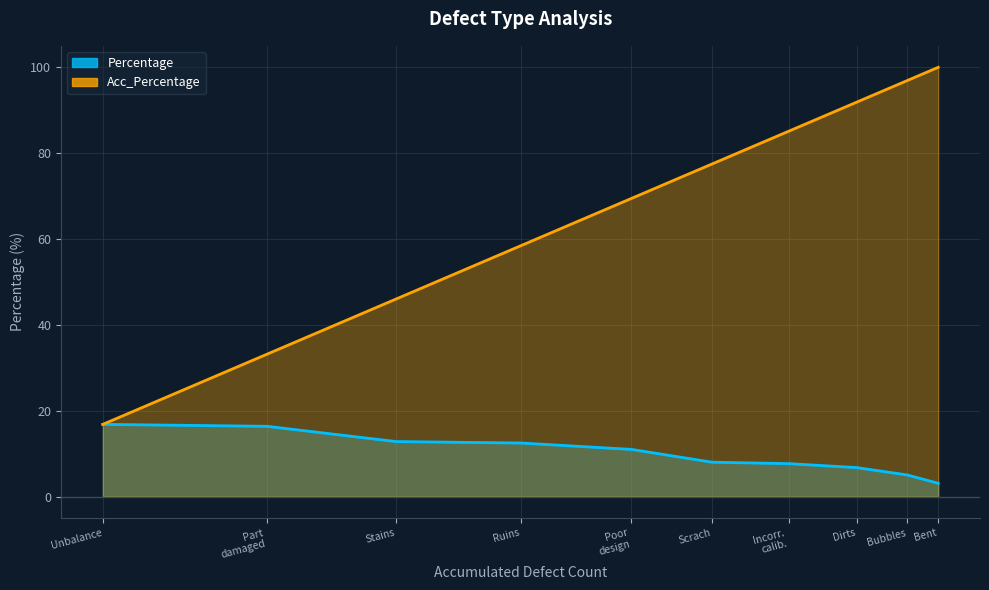

True or false: Percentage has more than 0 interior local peaks.

False